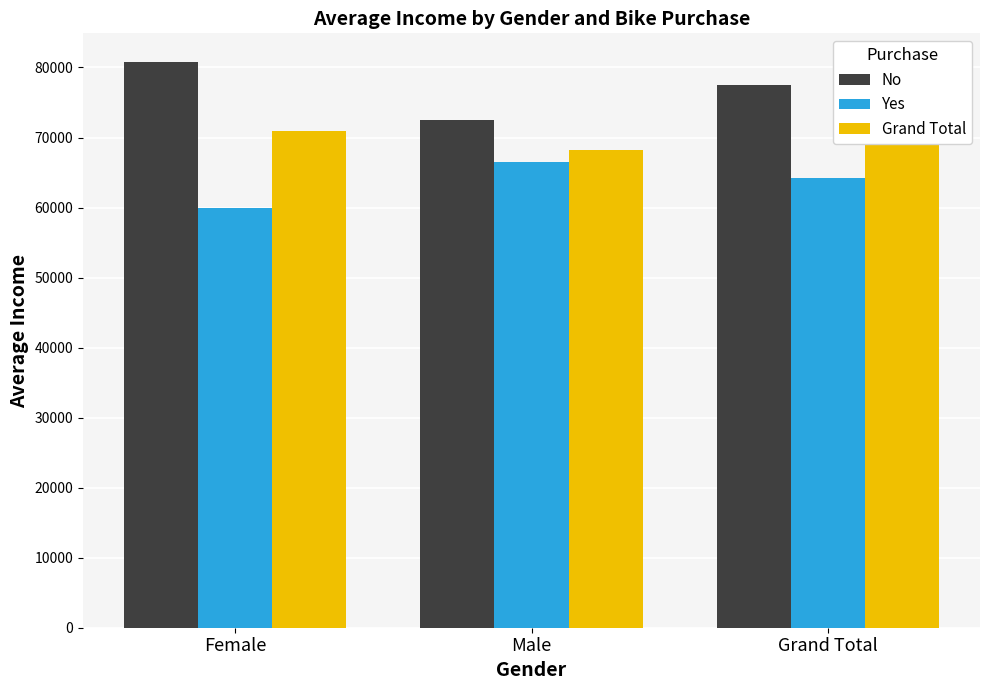

Reading left to right, list all the values displayed in this chart.

No: 80833.3	72500.0	77500.0
Yes: 60000.0	66500.0	64193.6
Grand Total: 70869.6	68214.3	69411.8